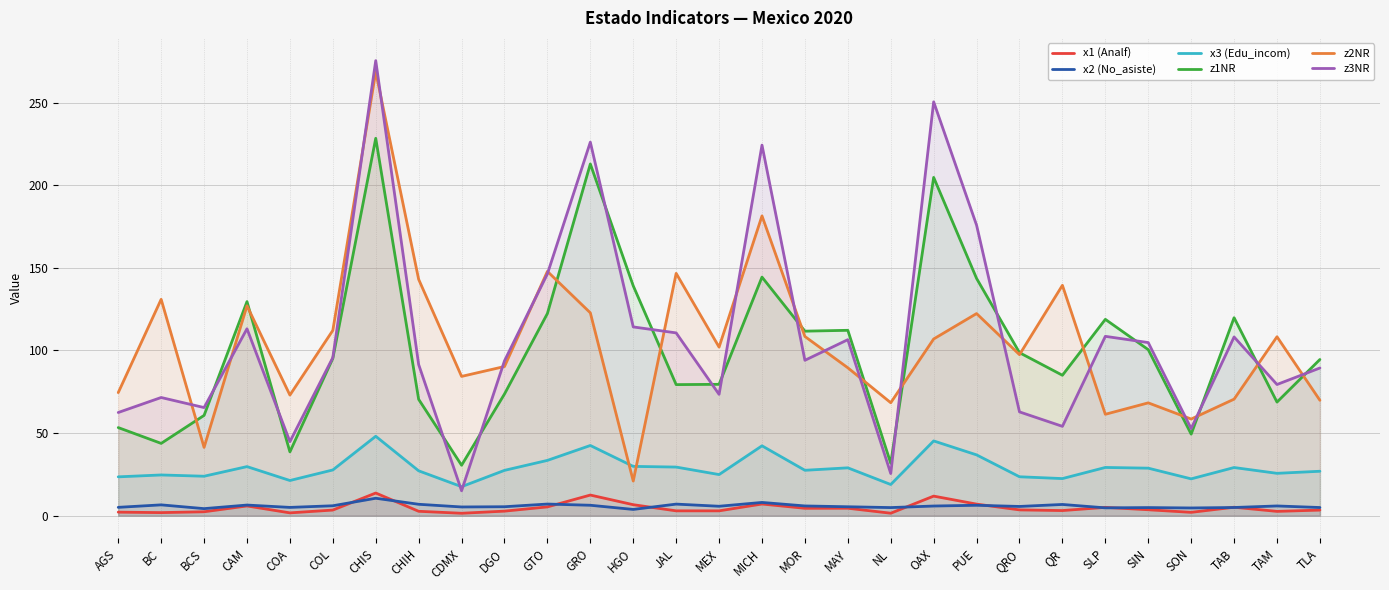

What is the sum of the z2NR values at GRO and AGS?

197.3